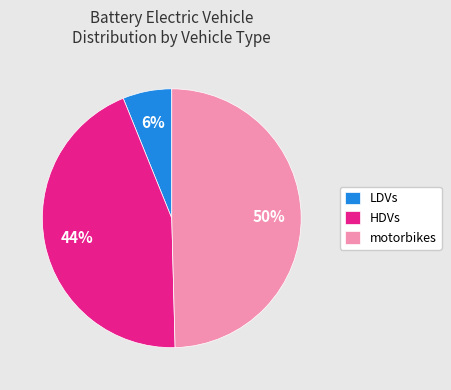

To the nearest percent, what portion does motorbikes represent?

50%